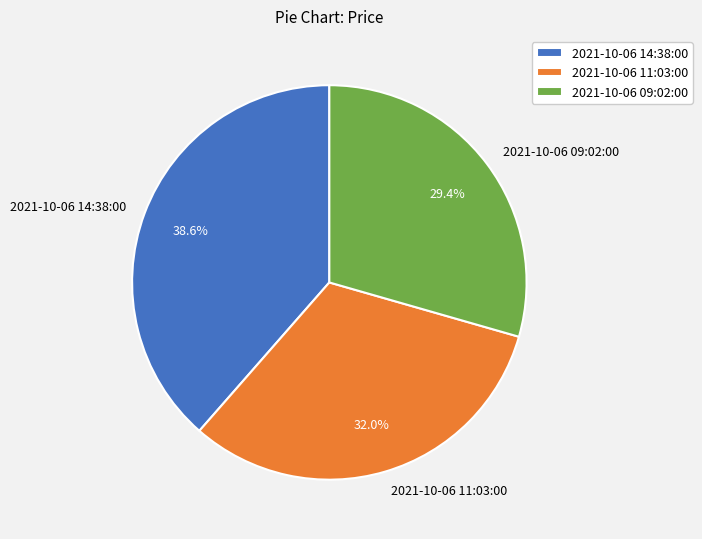

Between 2021-10-06 14:38:00 and 2021-10-06 09:02:00, which is larger?

2021-10-06 14:38:00